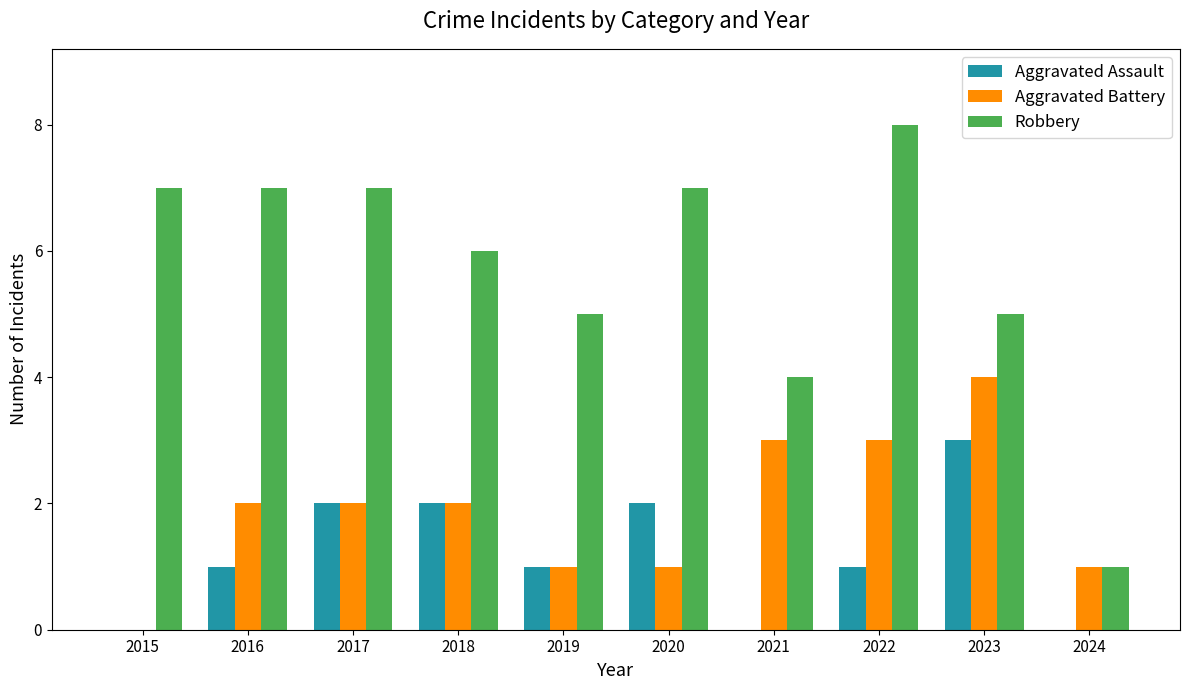

How many groups of bars are there?

10